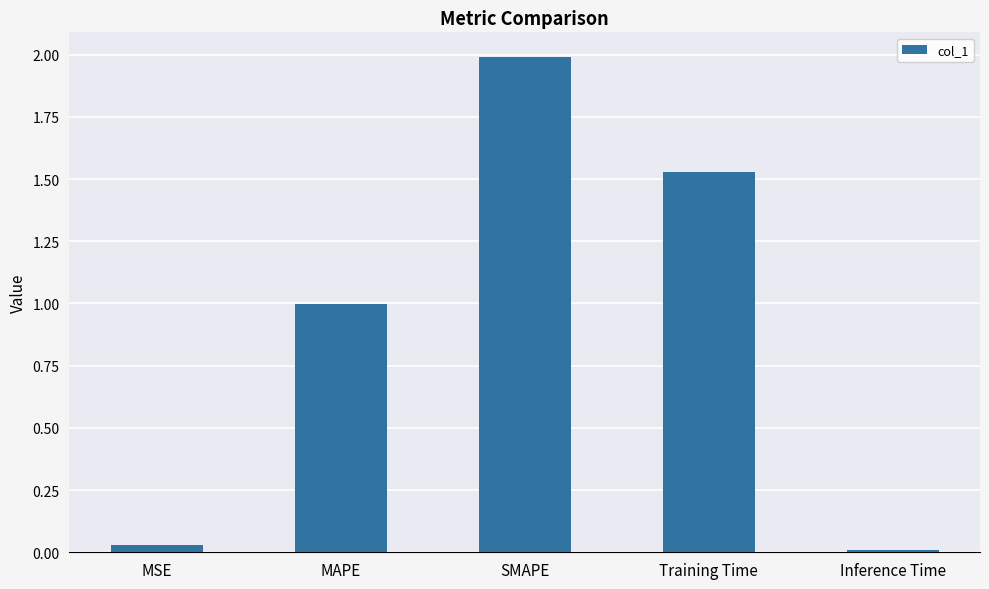

Are the bars horizontal?

No